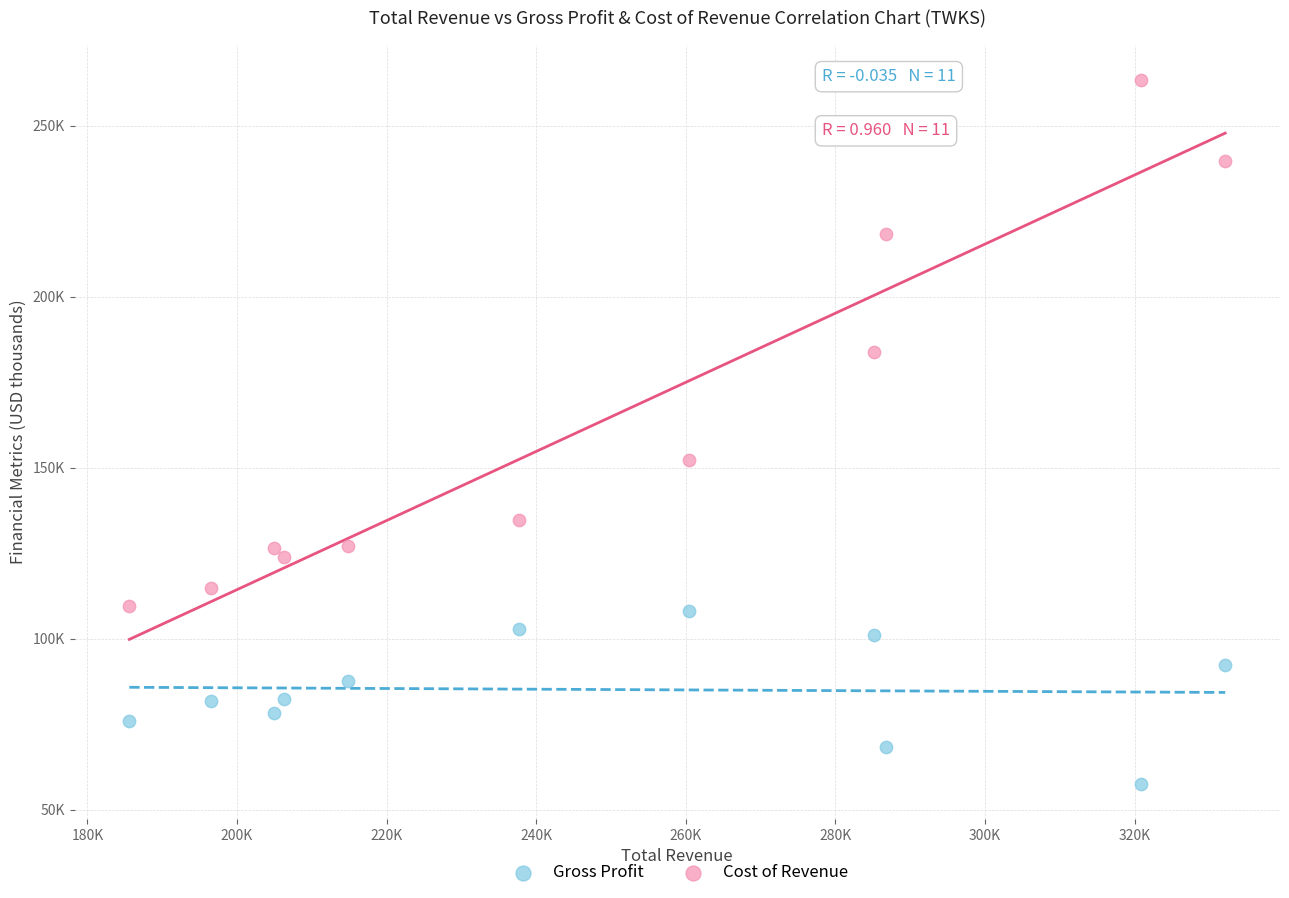

Which series contains the lowest Y value?

Gross Profit